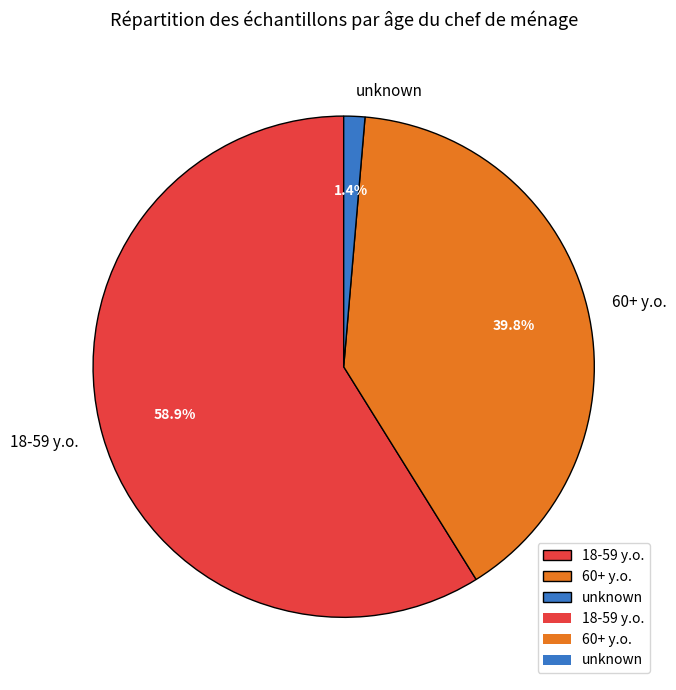

Is the sum of 18-59 y.o. and unknown greater than half?

Yes